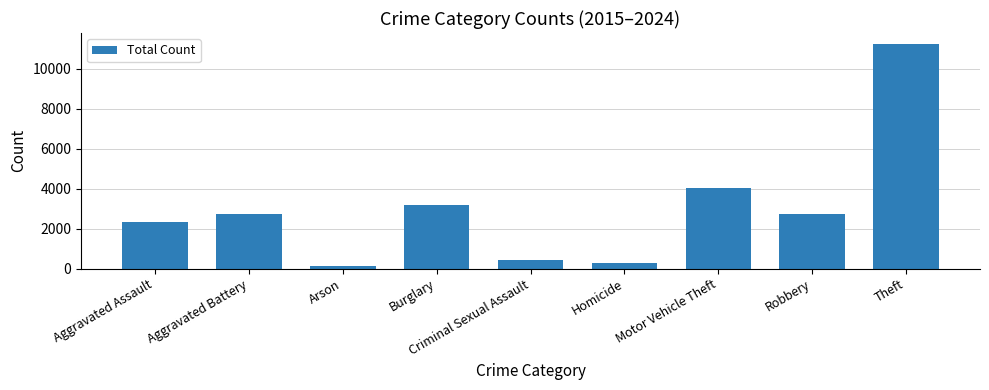

What is the greatest value displayed?

11239